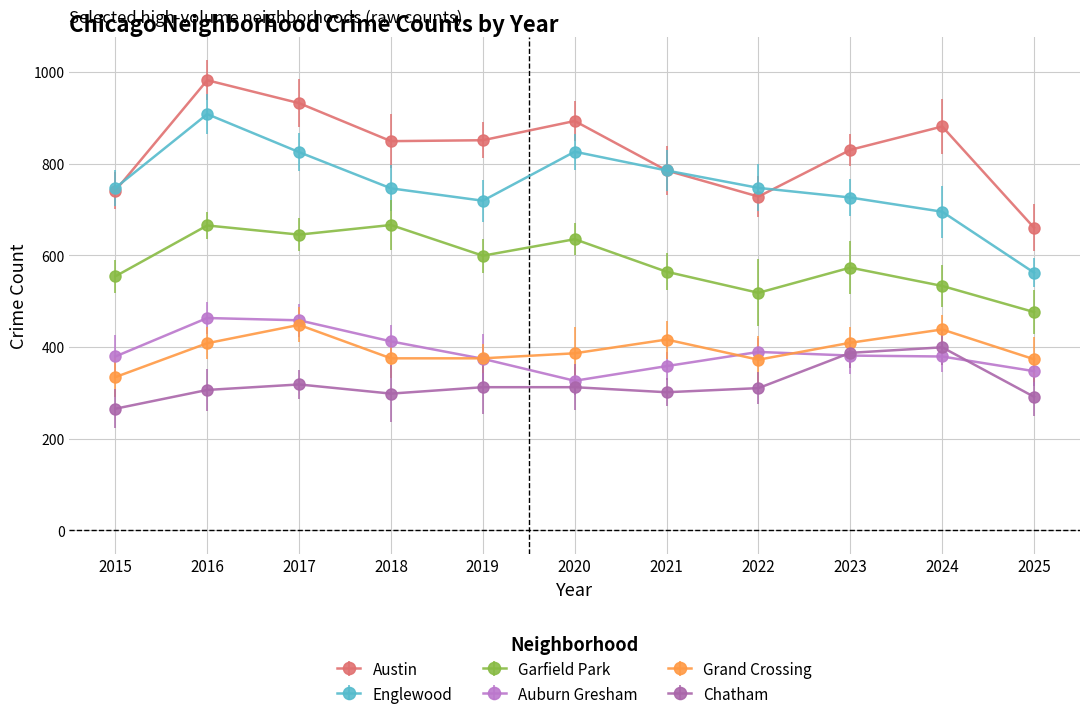

What is the approximate value of Chatham at 2017, to the nearest 5?

320